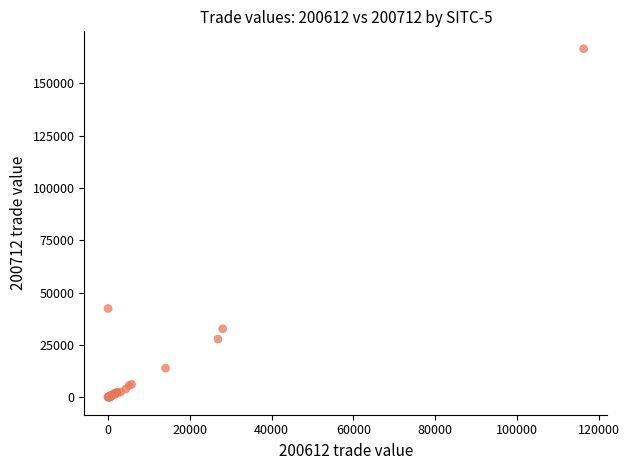

What Y value in the scatter plot is closest to 83248?

42482.4